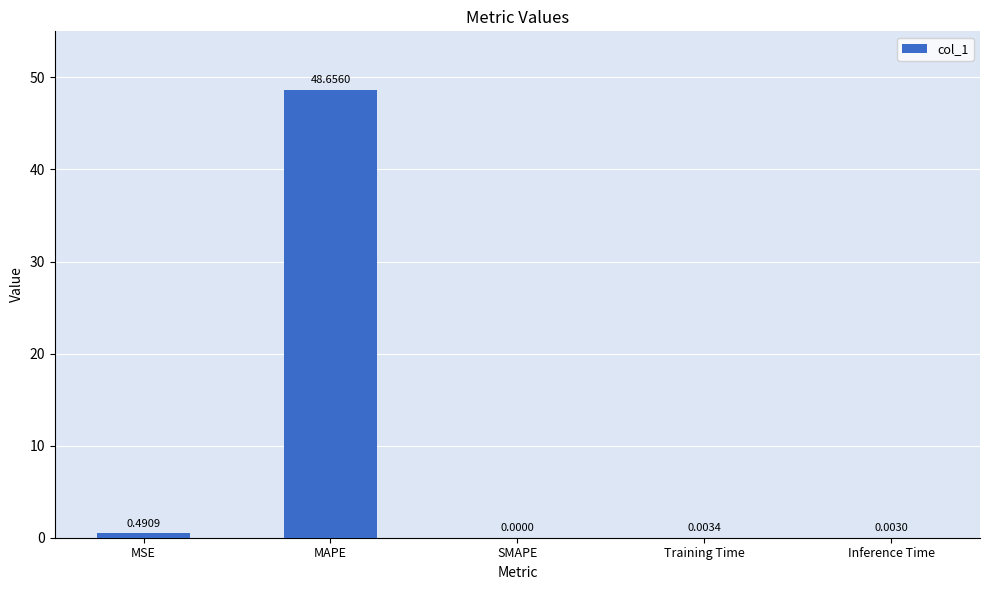

How many values exceed 0?

4